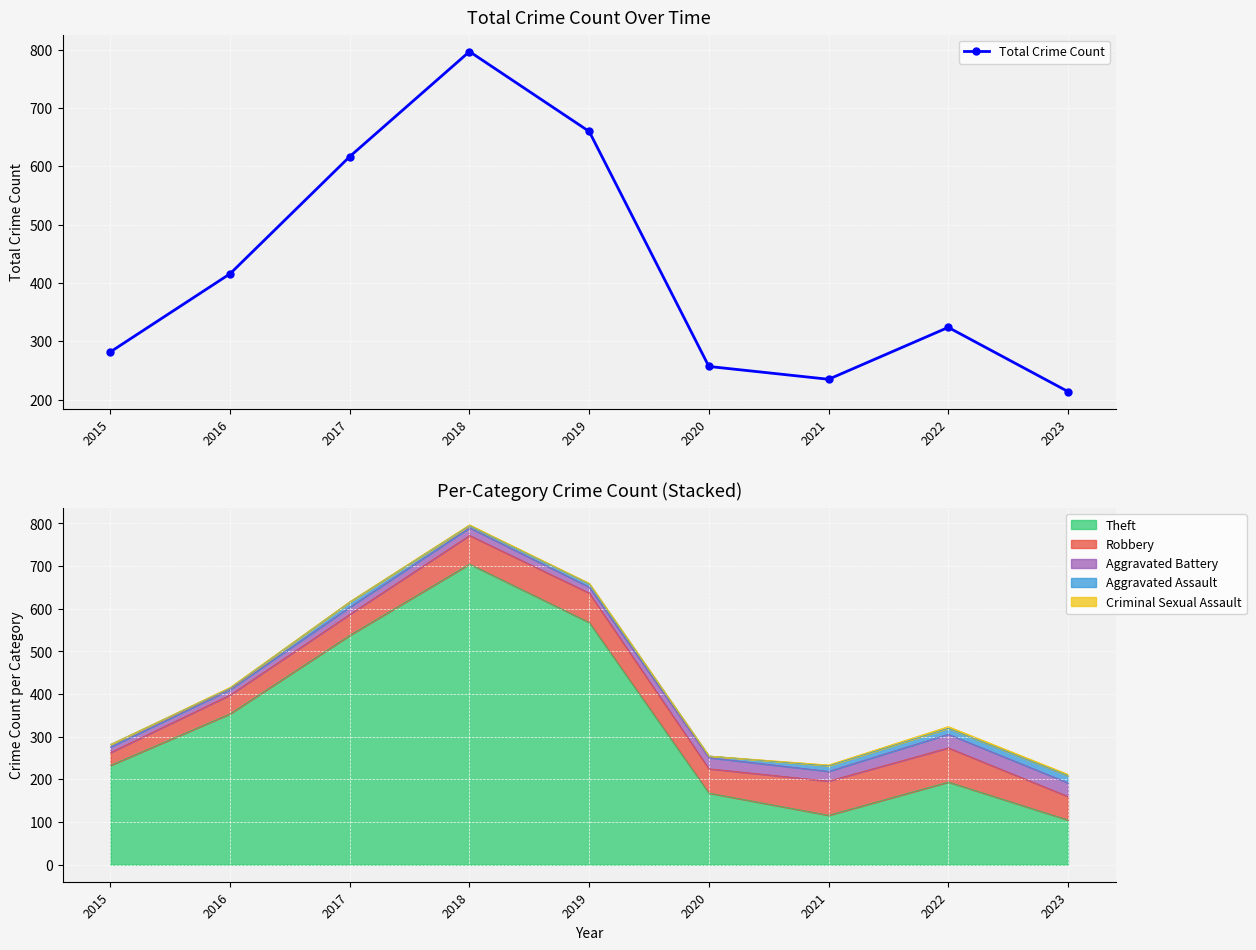

Rank the categories by value from highest to lowest.

2018, 2019, 2017, 2016, 2022, 2015, 2020, 2021, 2023